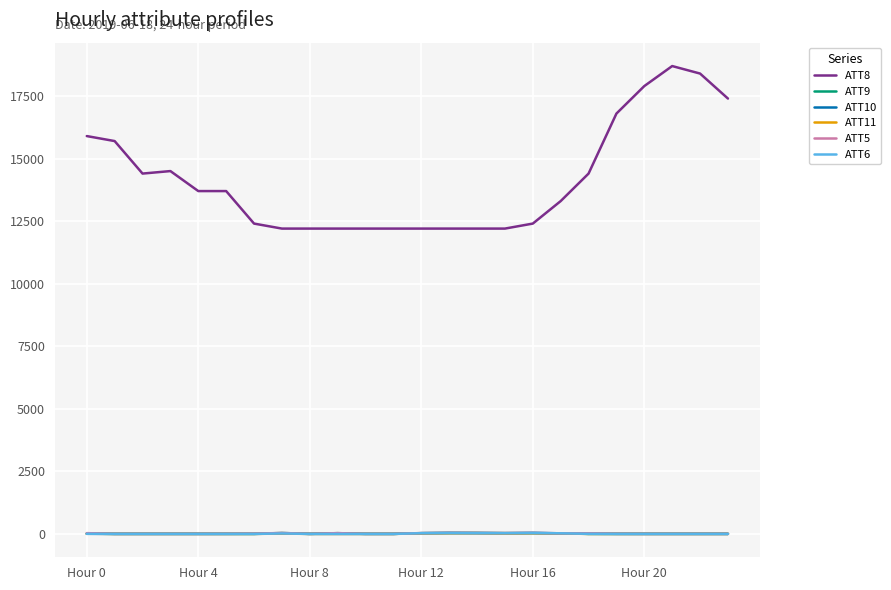

True or false: ATT5 and ATT9 intersect in this chart.

False